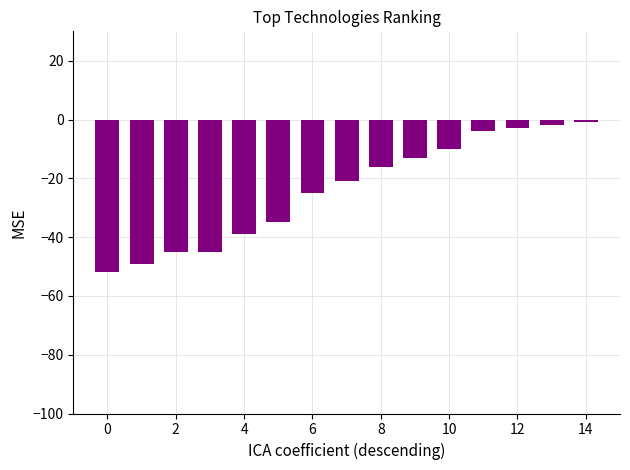

What is the minimum value shown in the chart?

-52